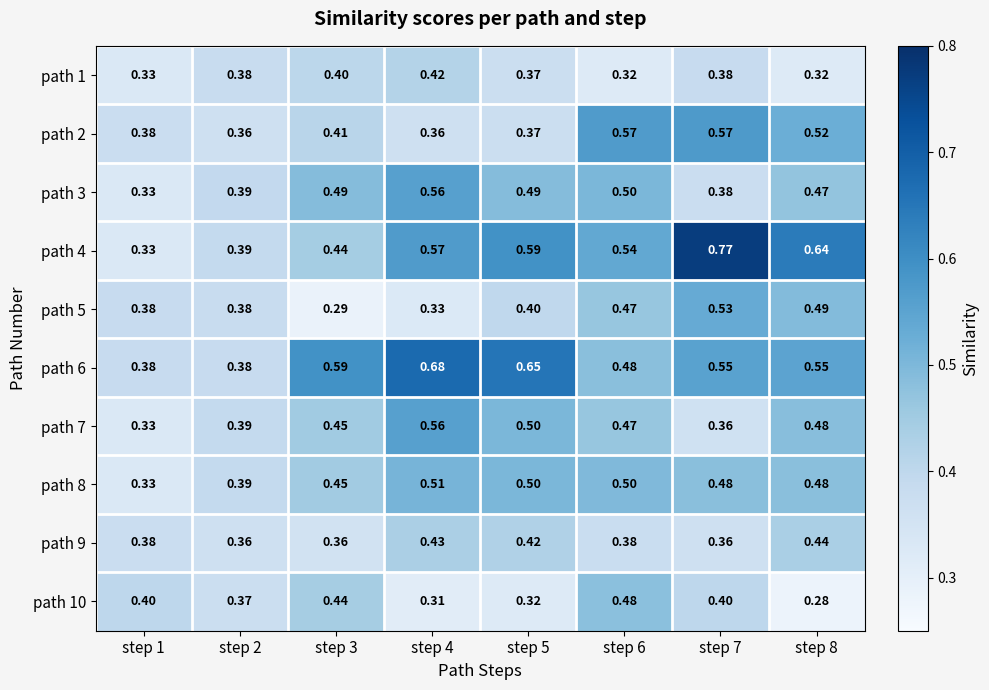

At how many categories does at least one series exceed 0?

8